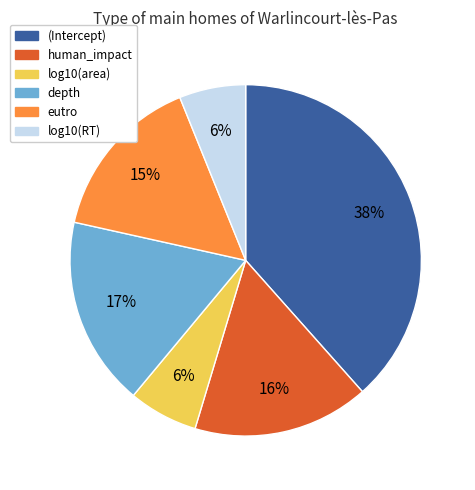

Which category has the biggest portion of the pie?

(Intercept)